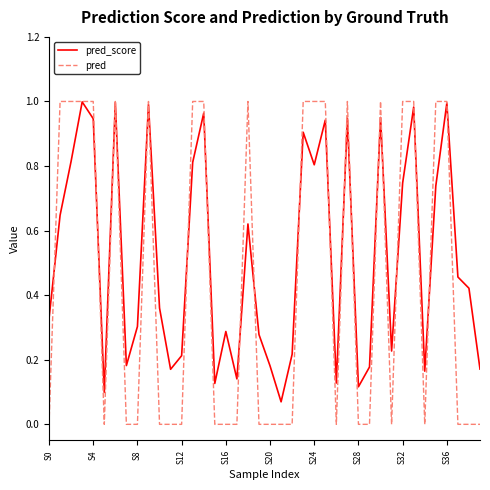

How many categories are shown in the chart?

40